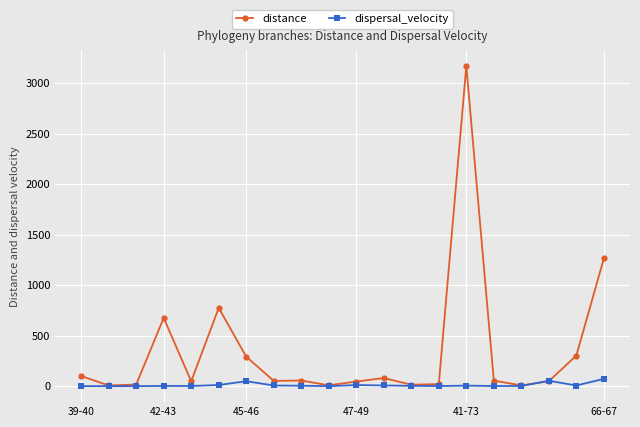

At how many categories does at least one series exceed 264?

6